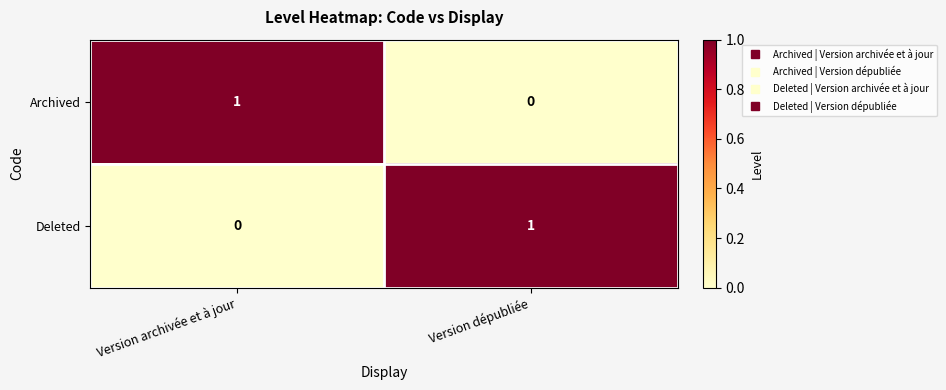

The value of Archived at Version dépubliée is 0. True or false?

True